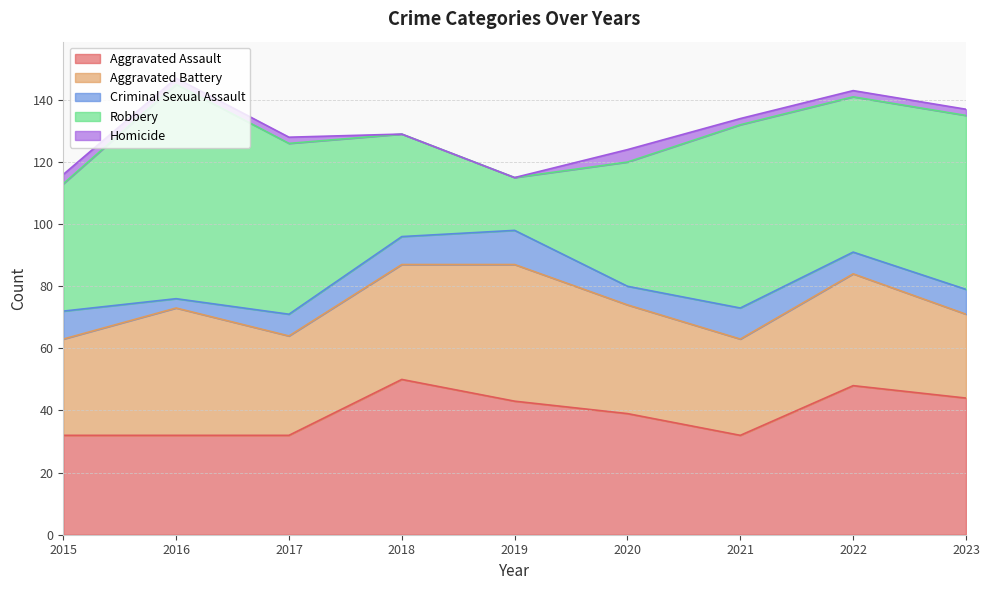

In Criminal Sexual Assault, how many points are lower than both neighbors (excluding endpoints)?

3